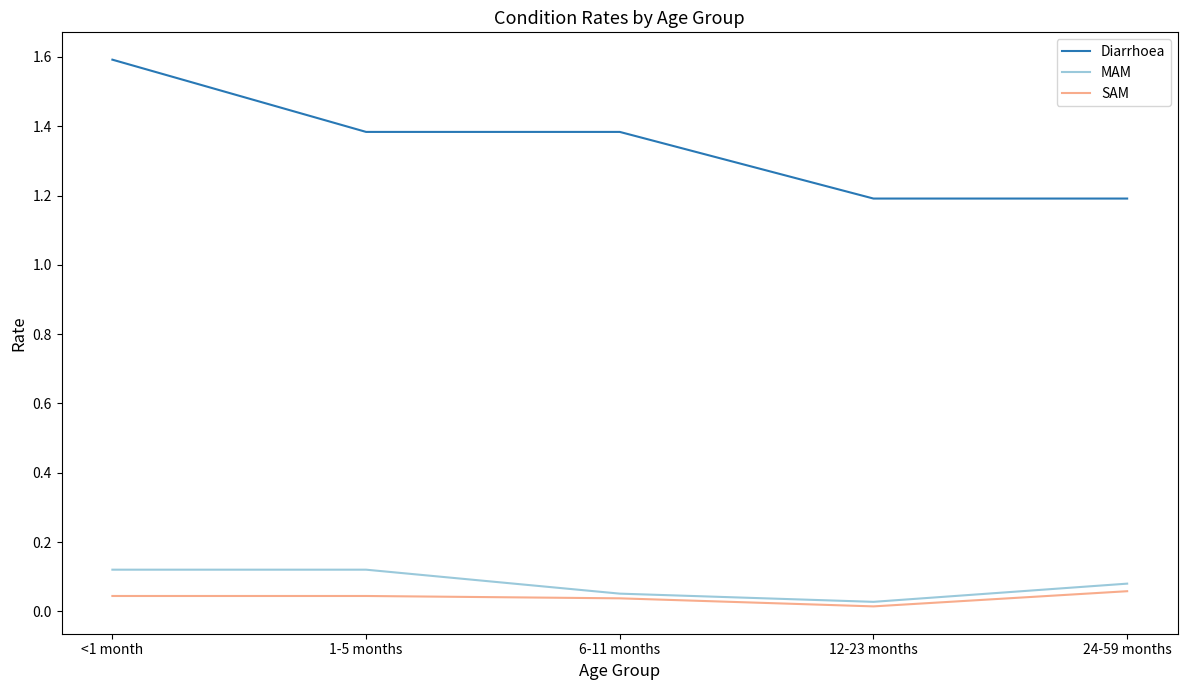

True or false: MAM and Diarrhoea cross at least once.

False